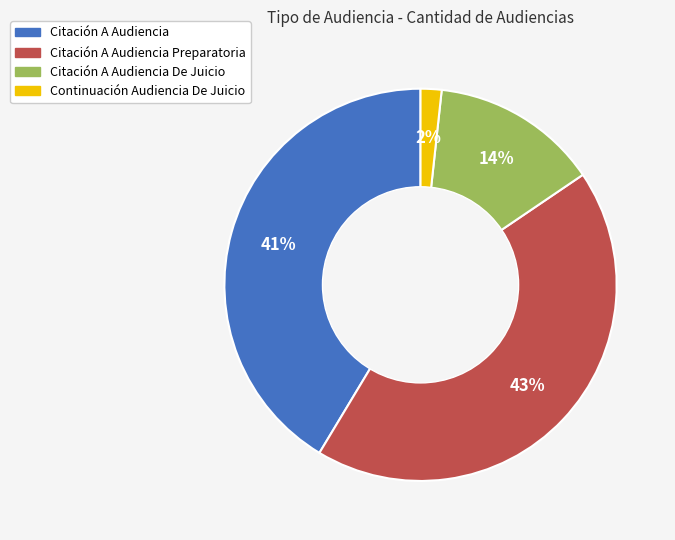

Which category has the smallest portion of the pie?

Continuación Audiencia De Juicio